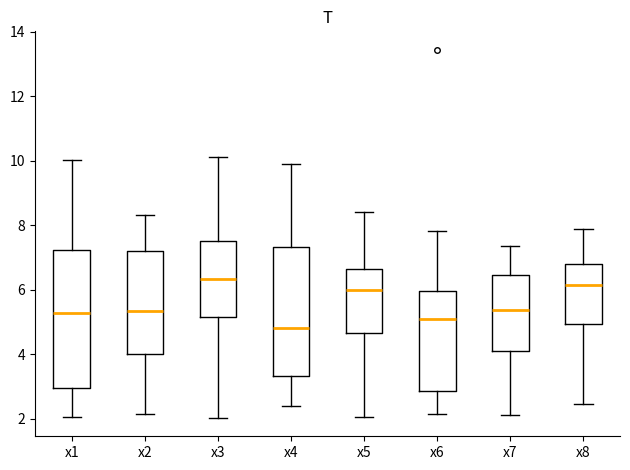

Reading left to right, transcribe this box plot: for each box, give where its median line is, the range the box spans, and where its two whiskers end, as read against the y-axis. The values are not printed on the chart, so give them approximately, as read against the axis.

x1: median 5.2, box 3.0 to 7.2, whiskers 2.0 to 10.0
x2: median 5.4, box 4.0 to 7.2, whiskers 2.2 to 8.4
x3: median 6.4, box 5.2 to 7.6, whiskers 2.0 to 10.2
x4: median 4.8, box 3.4 to 7.4, whiskers 2.4 to 10.0
x5: median 6.0, box 4.6 to 6.6, whiskers 2.0 to 8.4
x6: median 5.2, box 2.8 to 6.0, whiskers 2.2 to 7.8
x7: median 5.4, box 4.2 to 6.4, whiskers 2.2 to 7.4
x8: median 6.2, box 5.0 to 6.8, whiskers 2.4 to 8.0